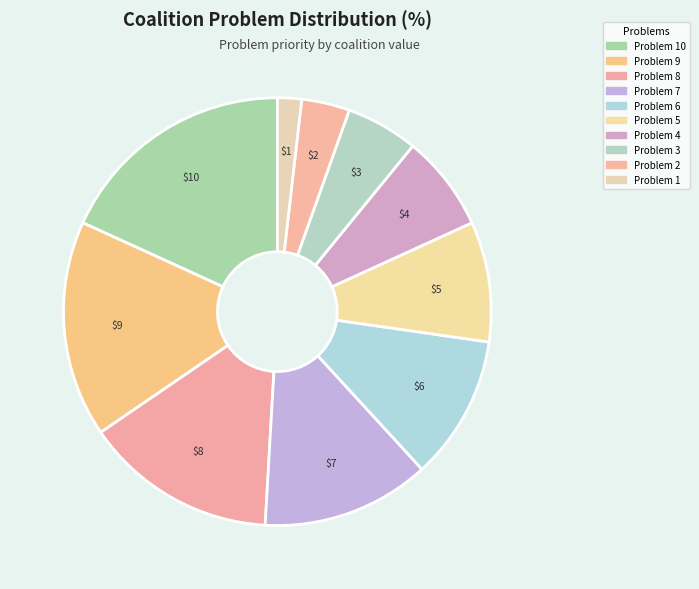

How many segments does this pie chart have?

10